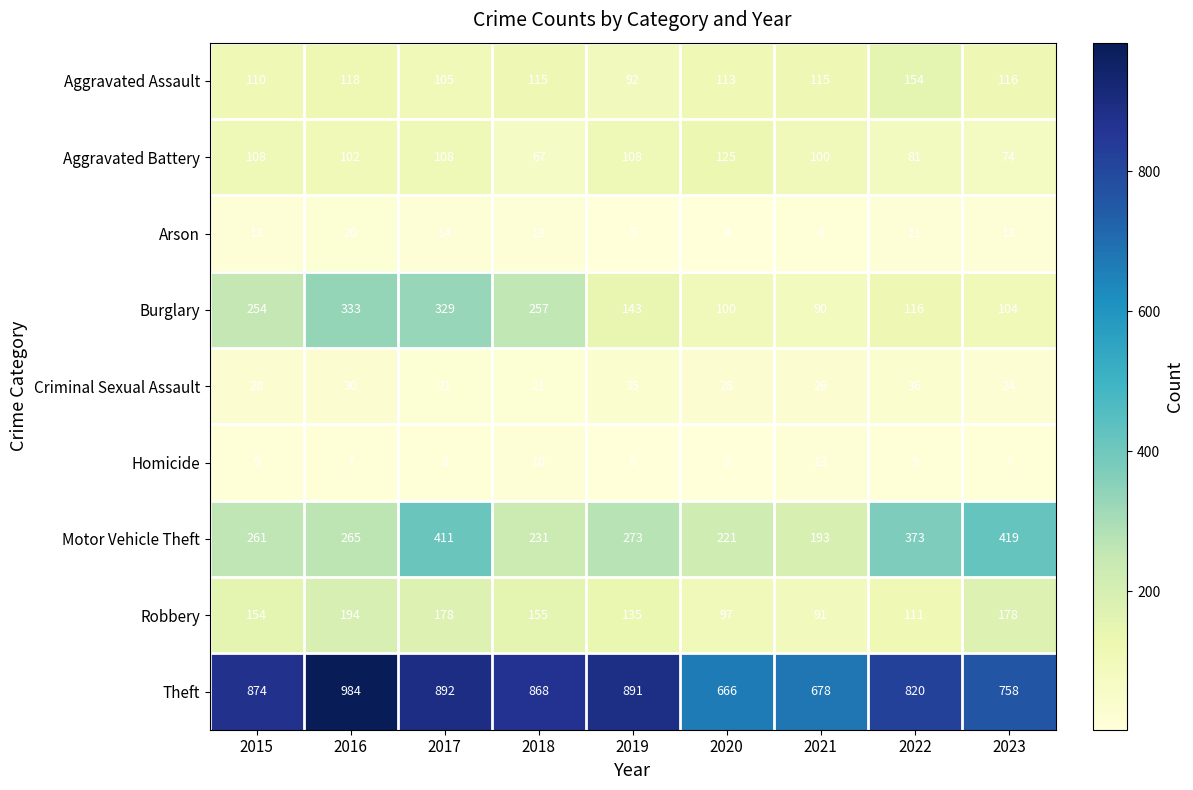

At 2015, list the series in order from smallest to largest.

Homicide, Arson, Criminal Sexual Assault, Aggravated Battery, Aggravated Assault, Robbery, Burglary, Motor Vehicle Theft, Theft